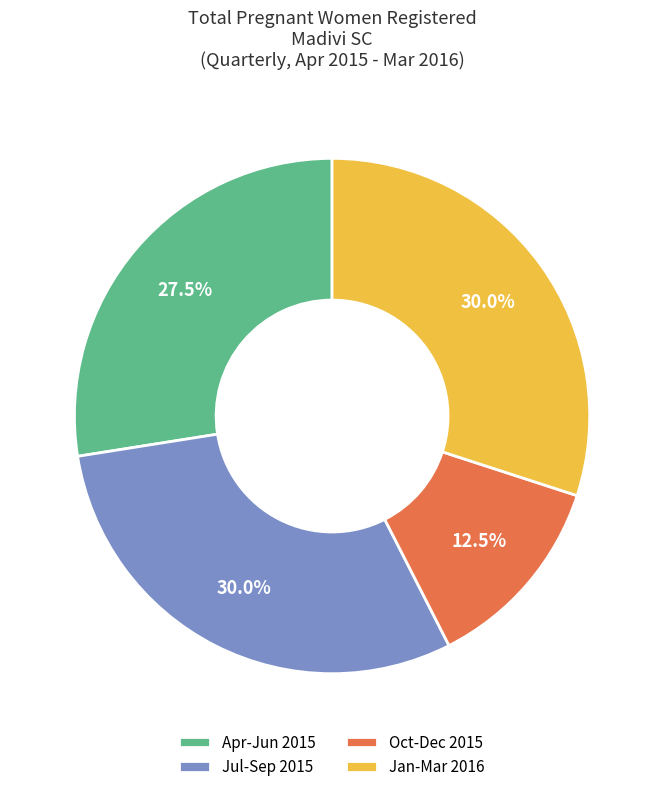

What is the smallest slice in the pie chart?

Oct-Dec 2015